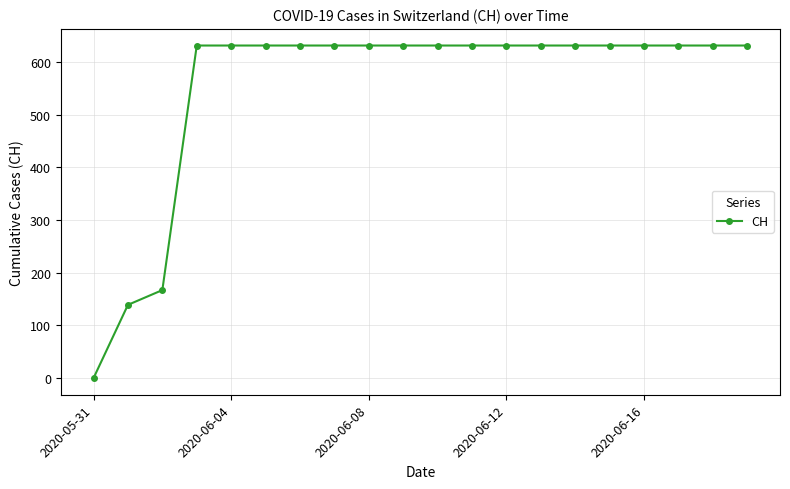

What is the difference between the maximum and minimum values?

631